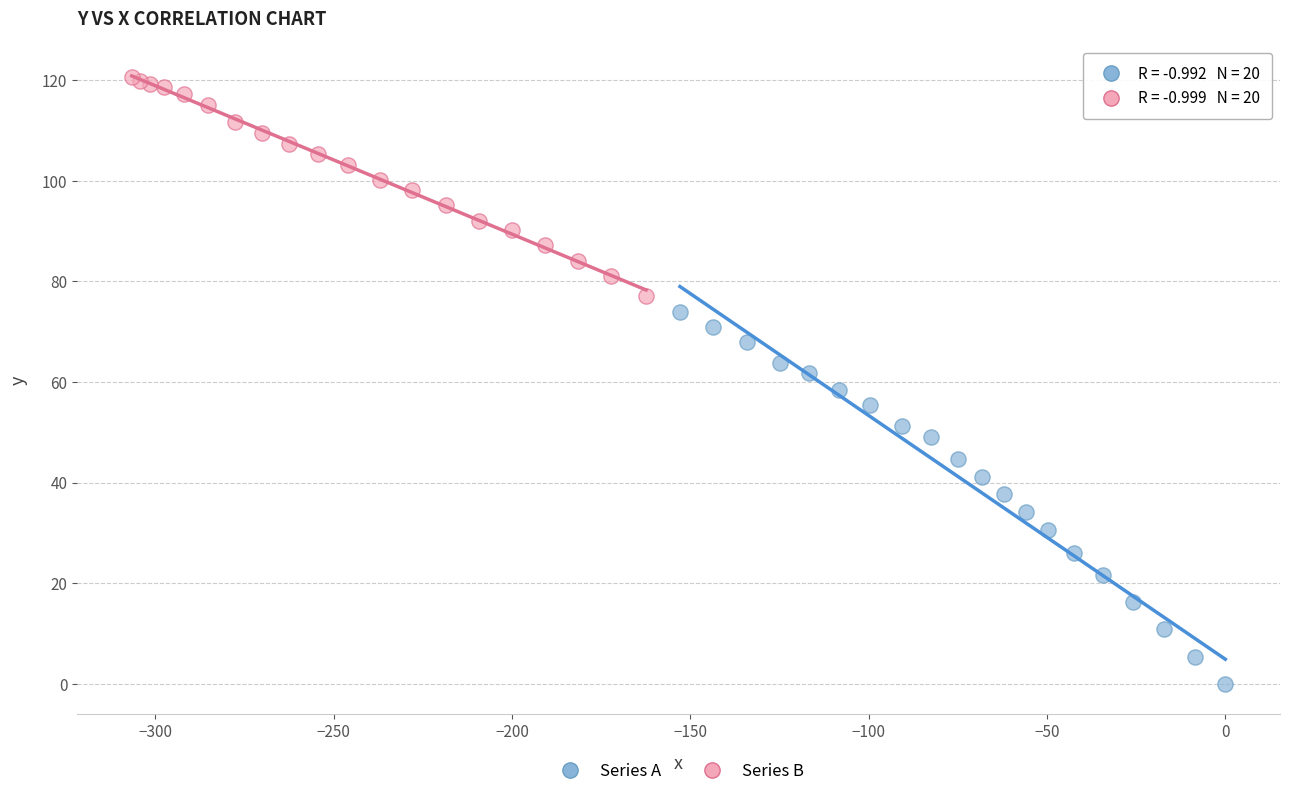

Which series has the widest spread of Y values?

Series A